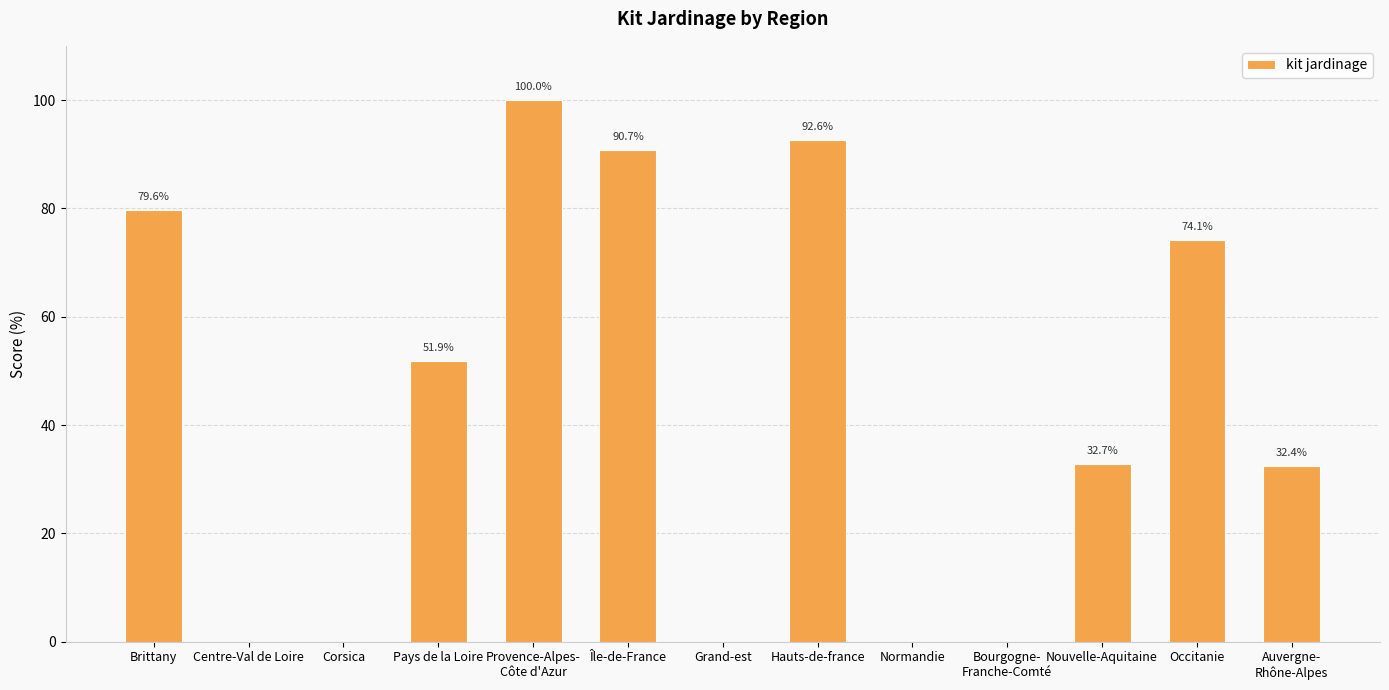

How many positive values are there?

8